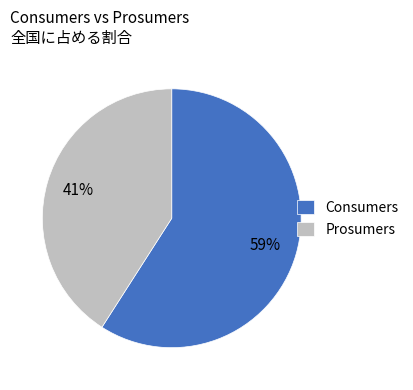

Is there any slice that represents more than half of the pie?

Yes